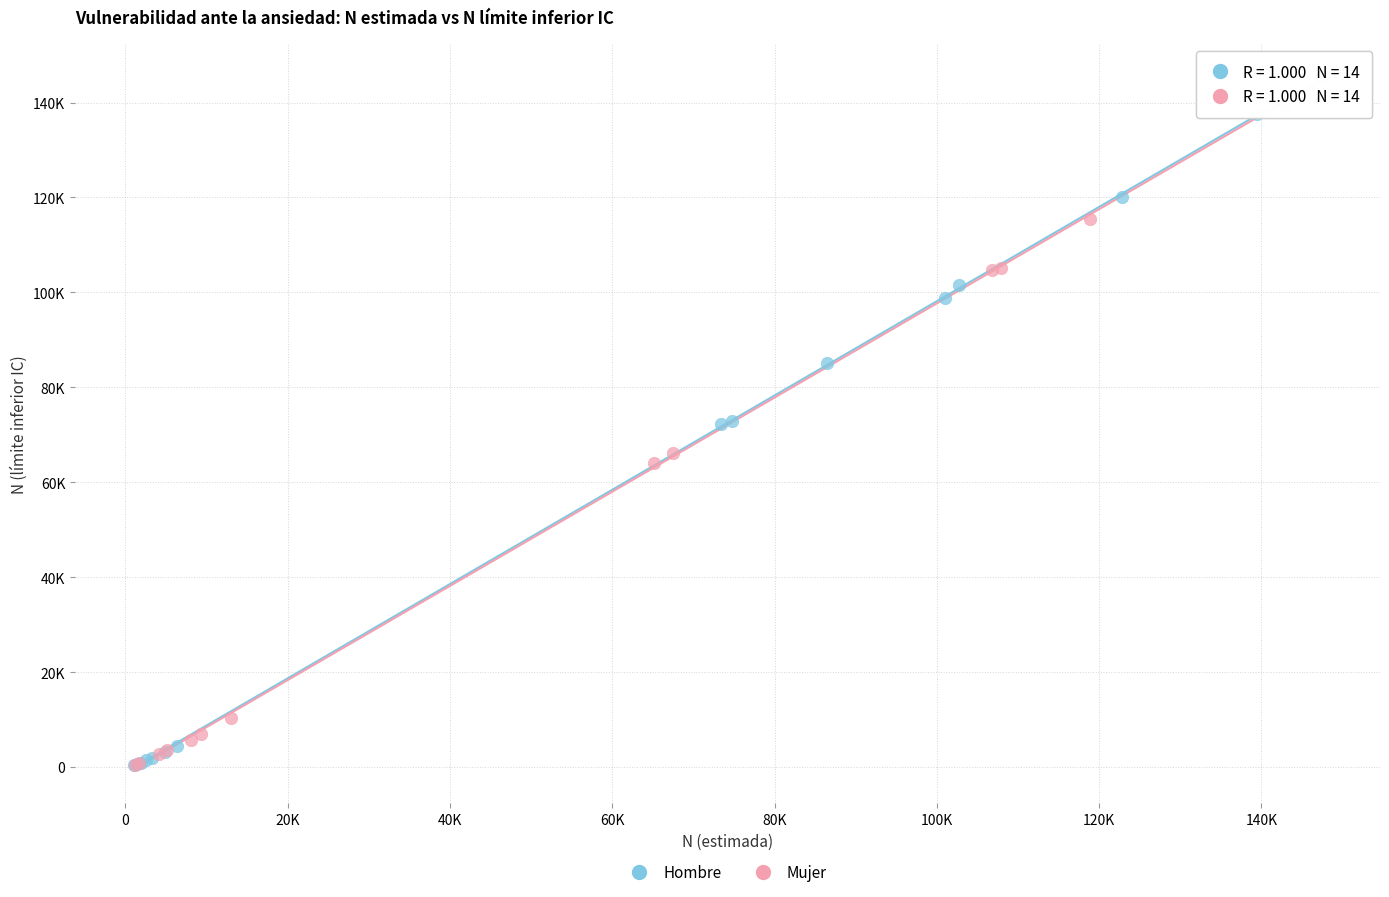

What are all the series names shown in the legend?

Hombre, Mujer